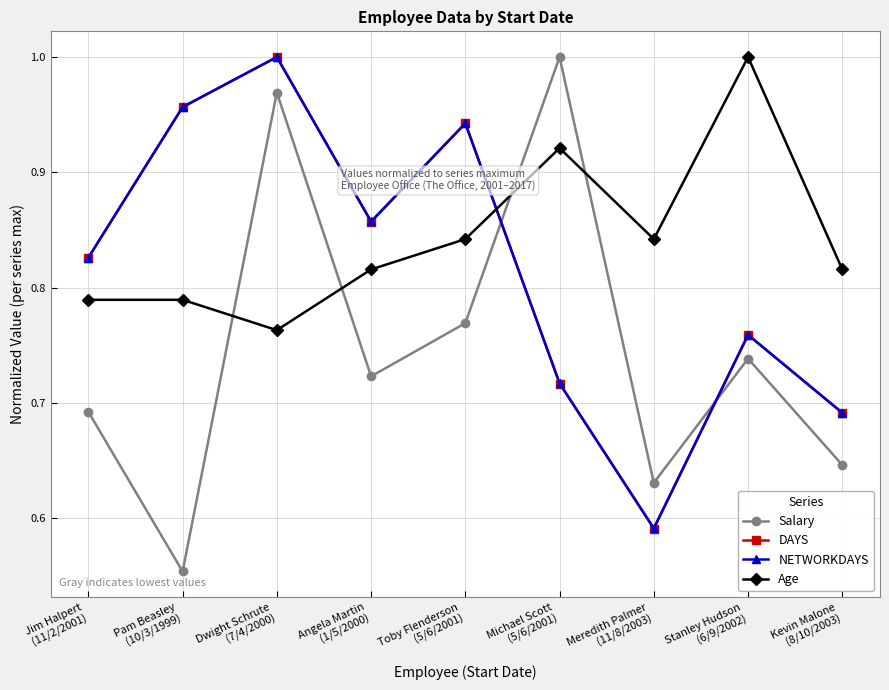

True or false: NETWORKDAYS has a value of 1.0 at Pam Beasley
(10/3/1999).

True